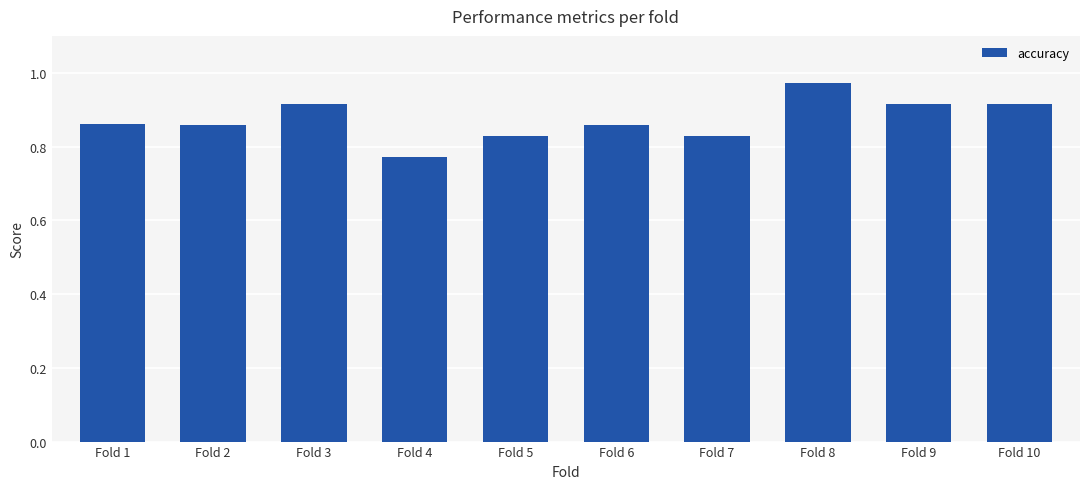

Which has a higher value, Fold 5 or Fold 2?

Fold 2